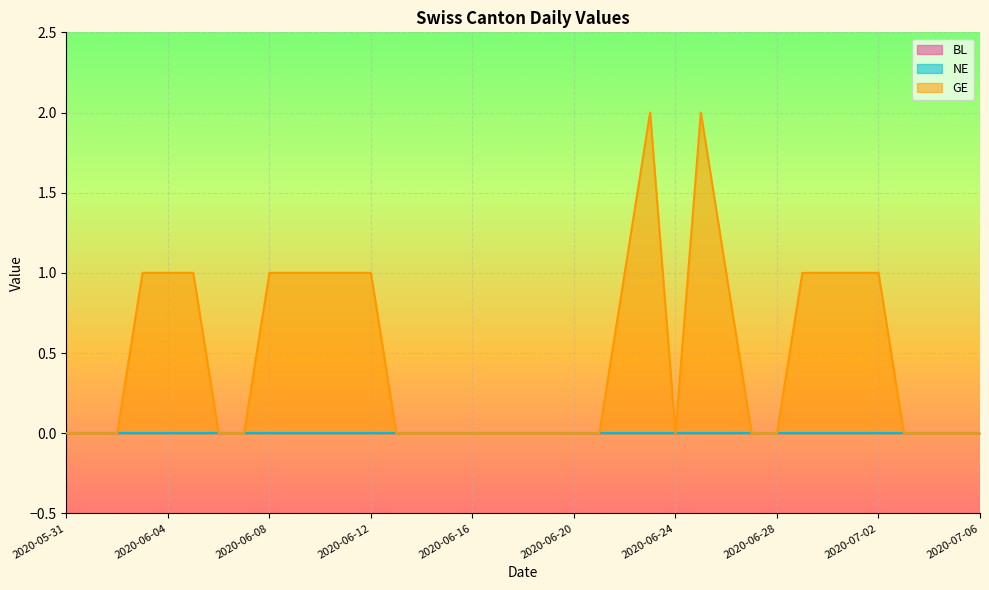

True or false: NE has more than 0 points higher than both neighbors.

False